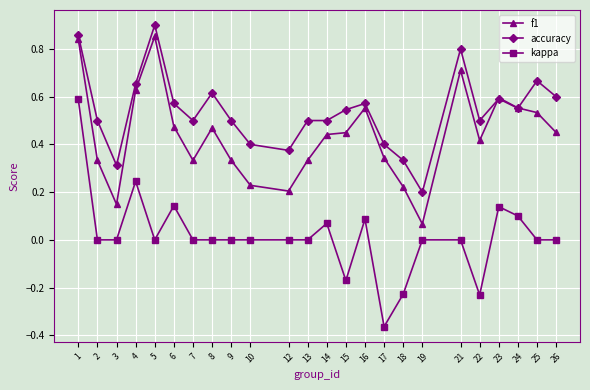

True or false: accuracy and kappa cross at least once.

False